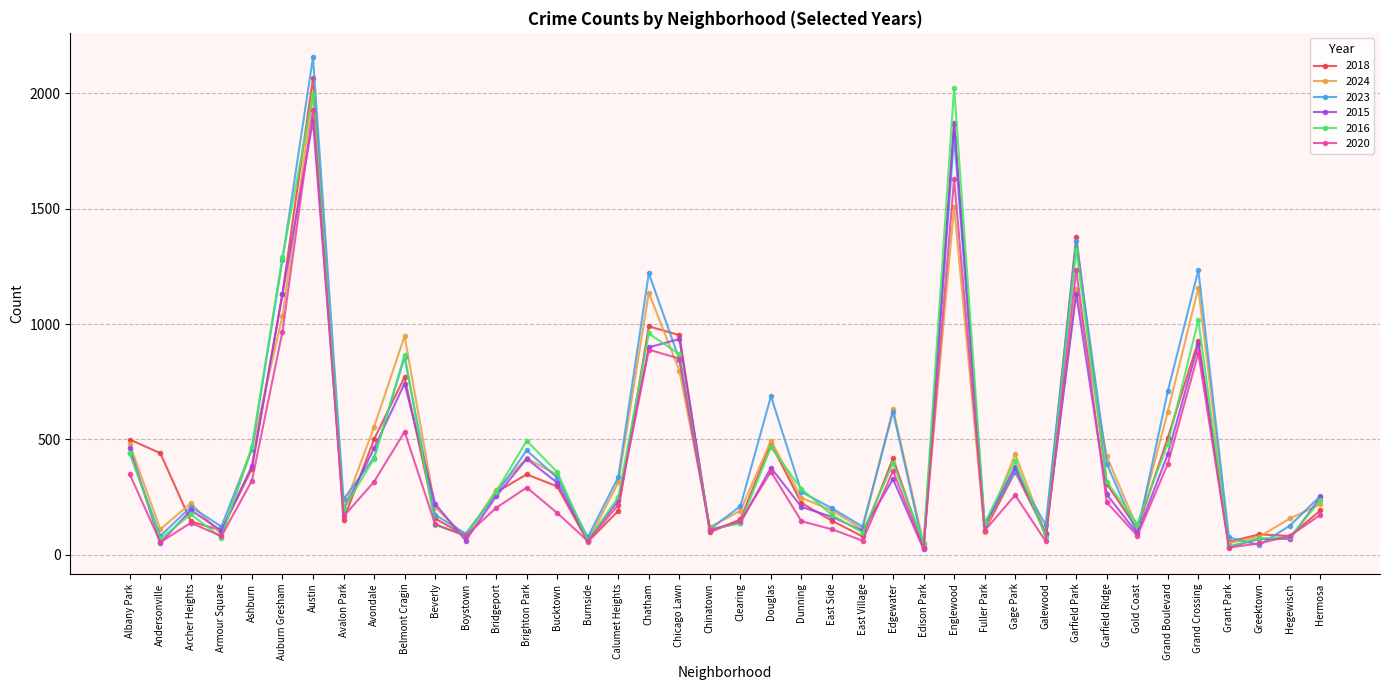

What is the smallest value displayed?

24